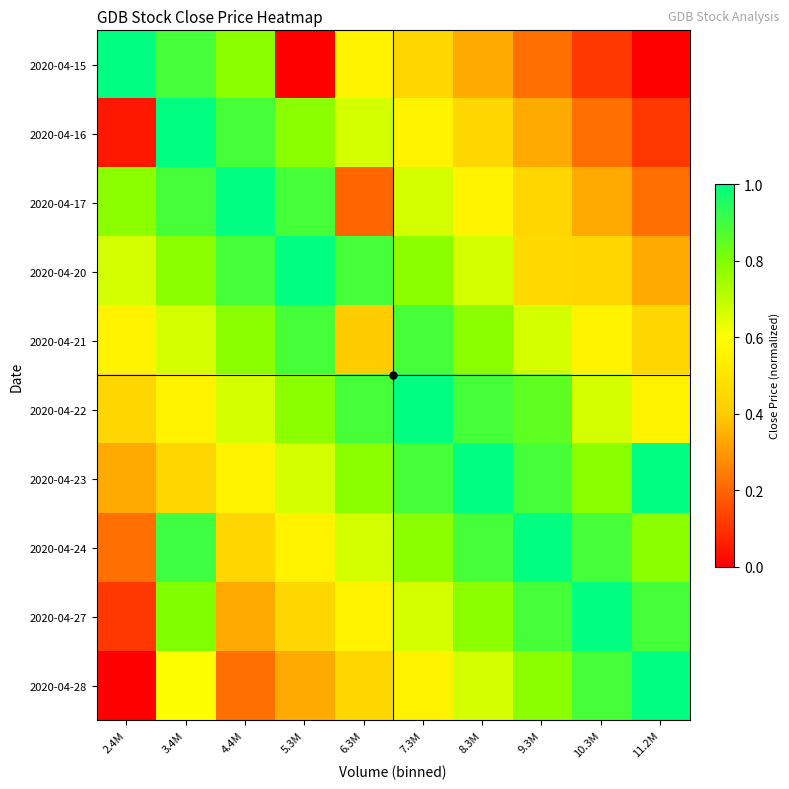

Between 7.3M and 4.4M, which is larger?

4.4M